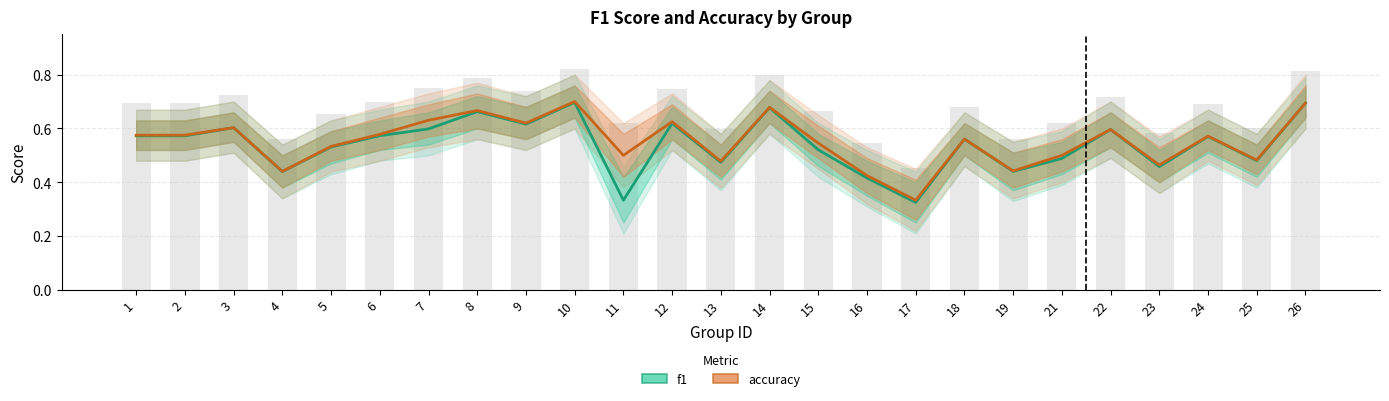

Does the chart contain any negative values?

No